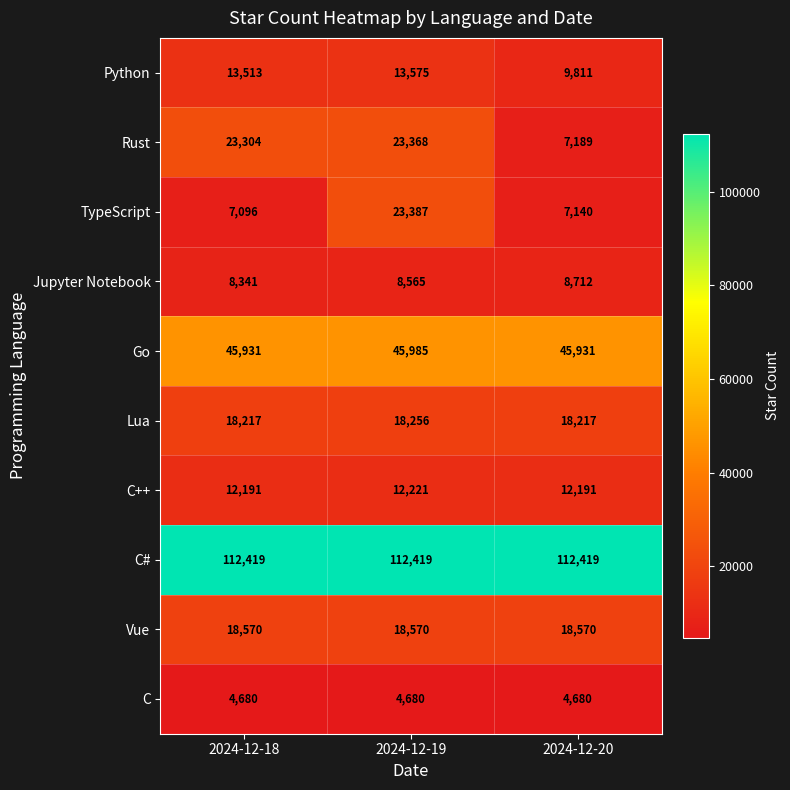

The value of TypeScript at 2024-12-19 is 36951. True or false?

False